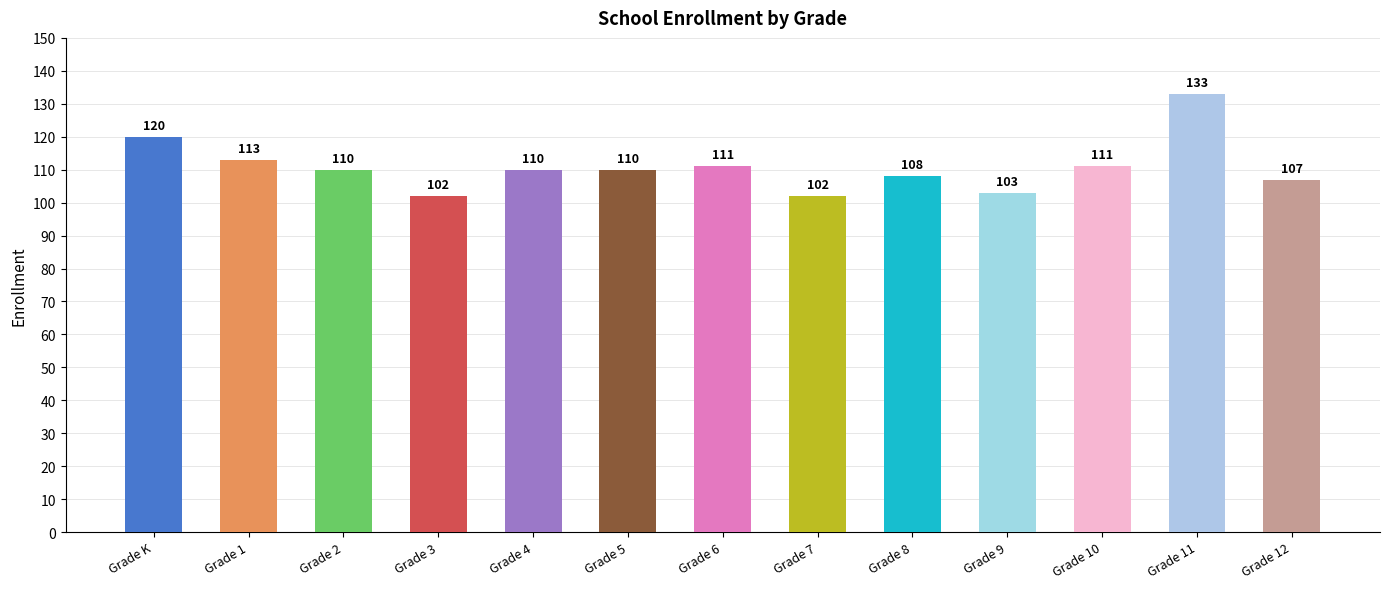

Where is the data nearest to the value 117?

Grade K